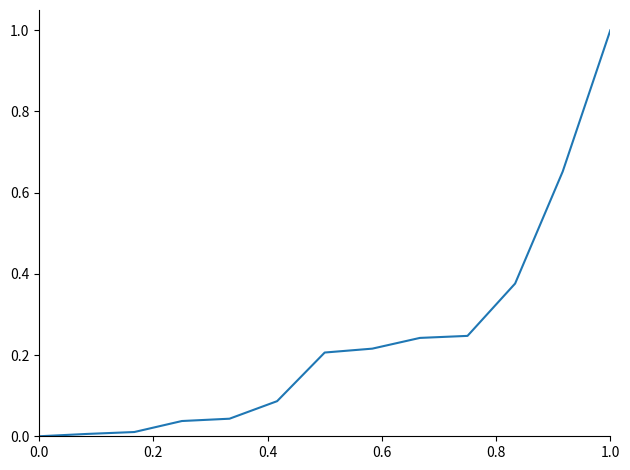

What is the greatest value displayed?

1.0